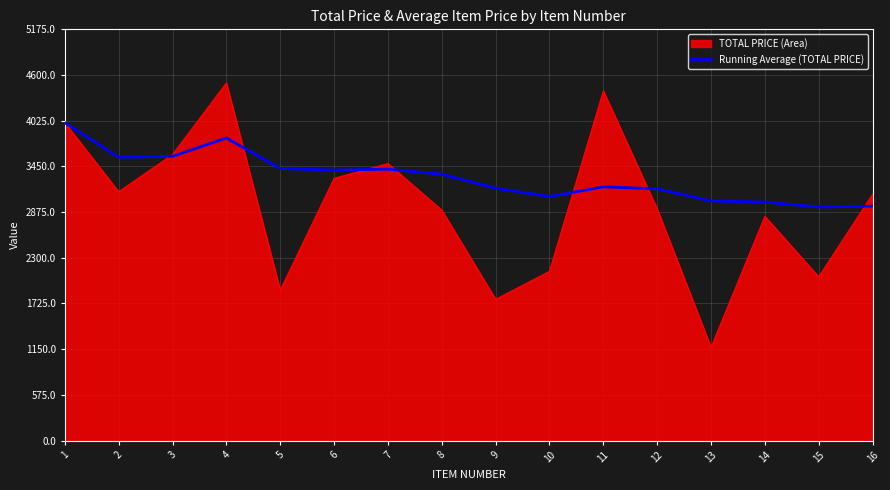

What is the approximate value of Running Average (TOTAL PRICE) at 4?

3807.7